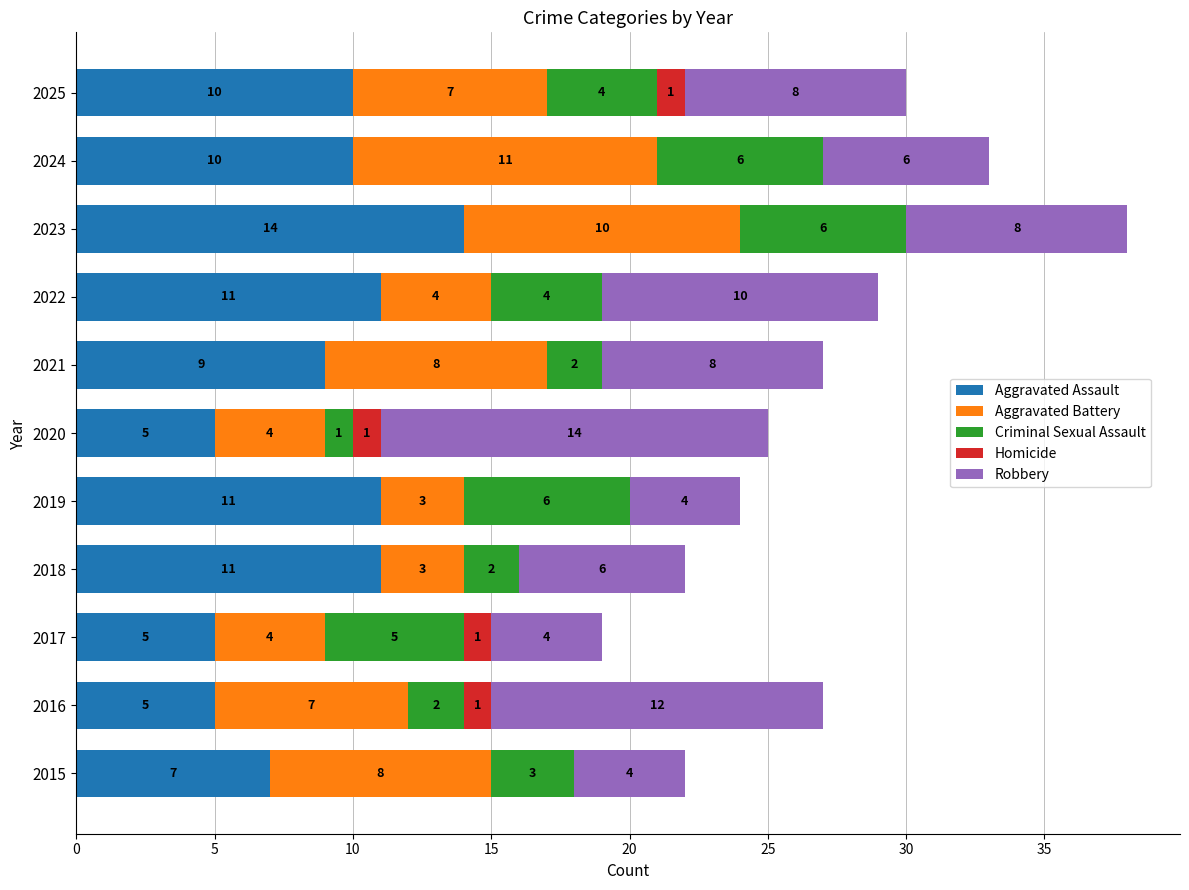

The value of Aggravated Assault at 2015 is 7. True or false?

True